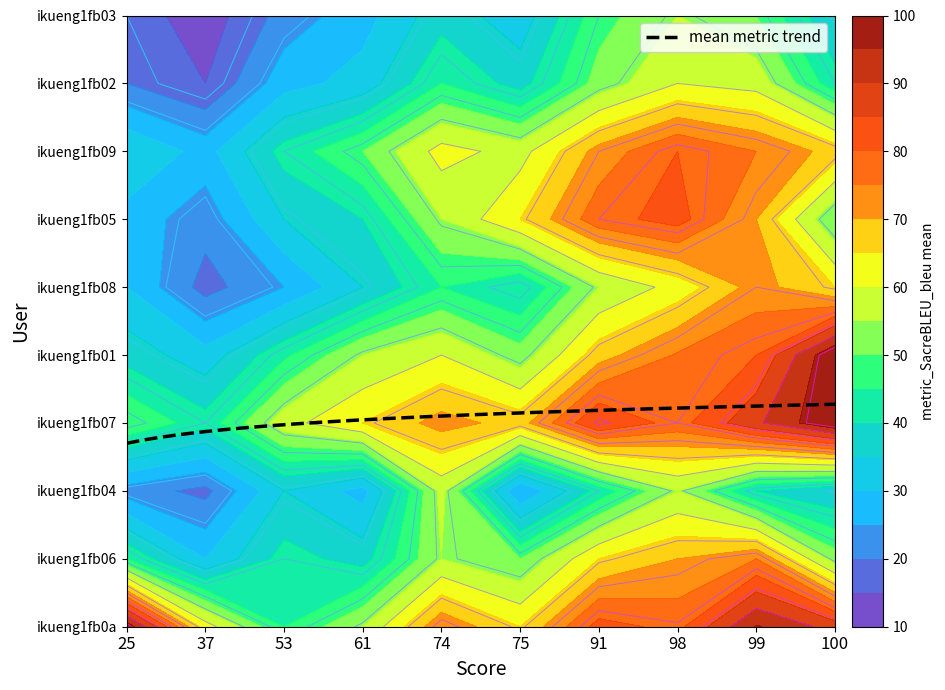

Rank the series at 61 from highest to lowest value.

ikueng1fb07, ikueng1fb0a, ikueng1fb01, ikueng1fb09, ikueng1fb05, ikueng1fb06, ikueng1fb08, ikueng1fb02, ikueng1fb04, ikueng1fb03